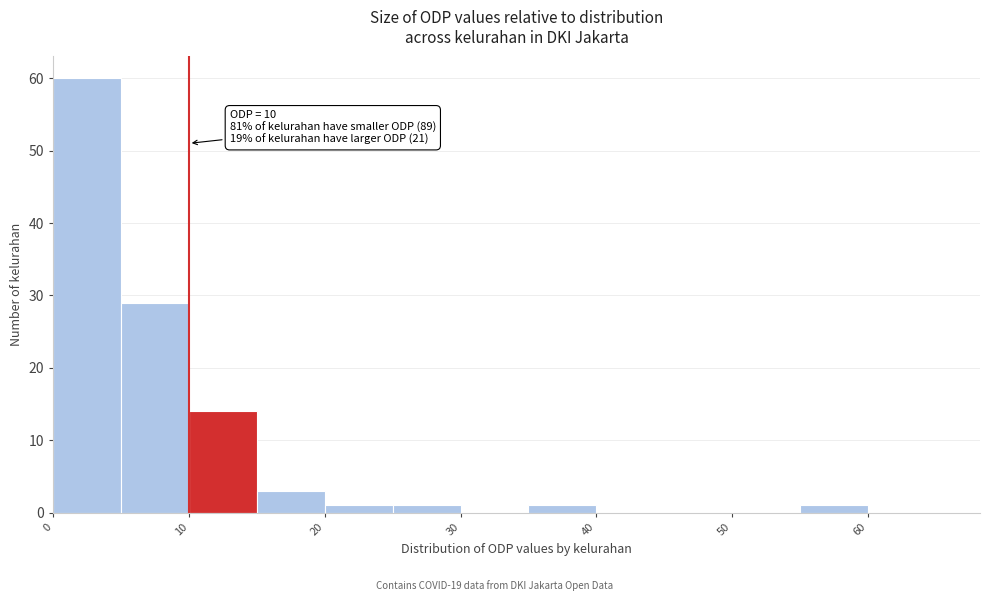

Over which range of the x-axis is the bar tallest?

0 to 5